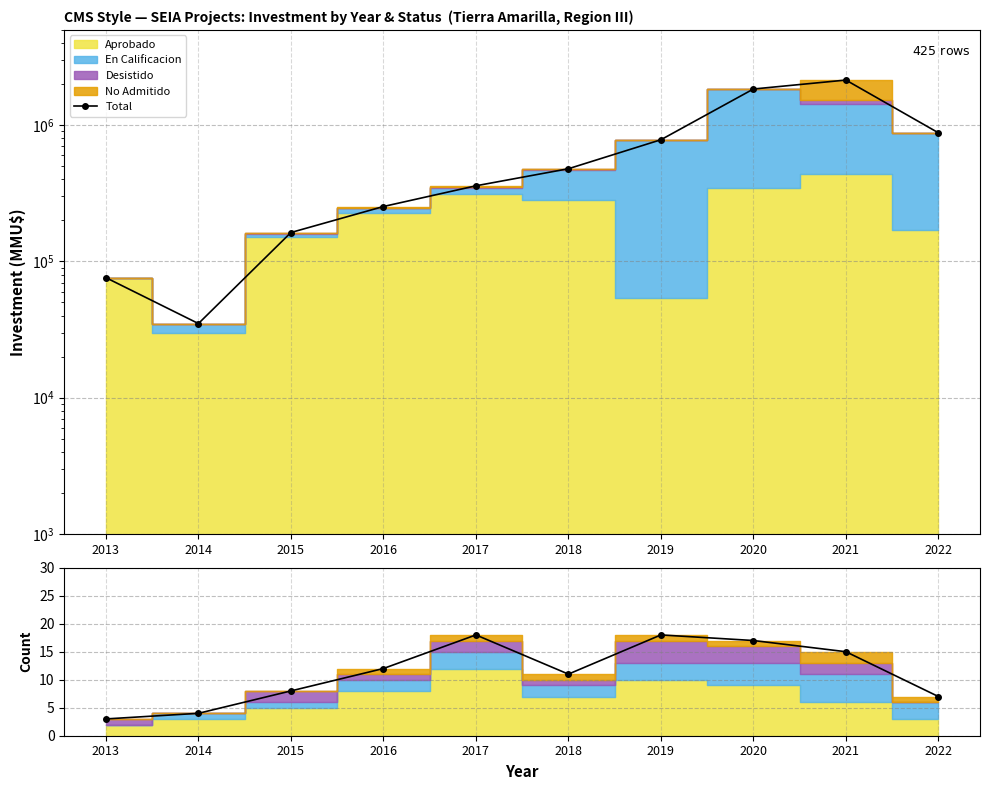

Reading left to right, list all the values displayed in this chart.

Total: 76000	35000	163000	253000	359000	479000	781710	1842550	2143450	879300
Total Count: 3	4	8	12	18	11	18	17	15	7